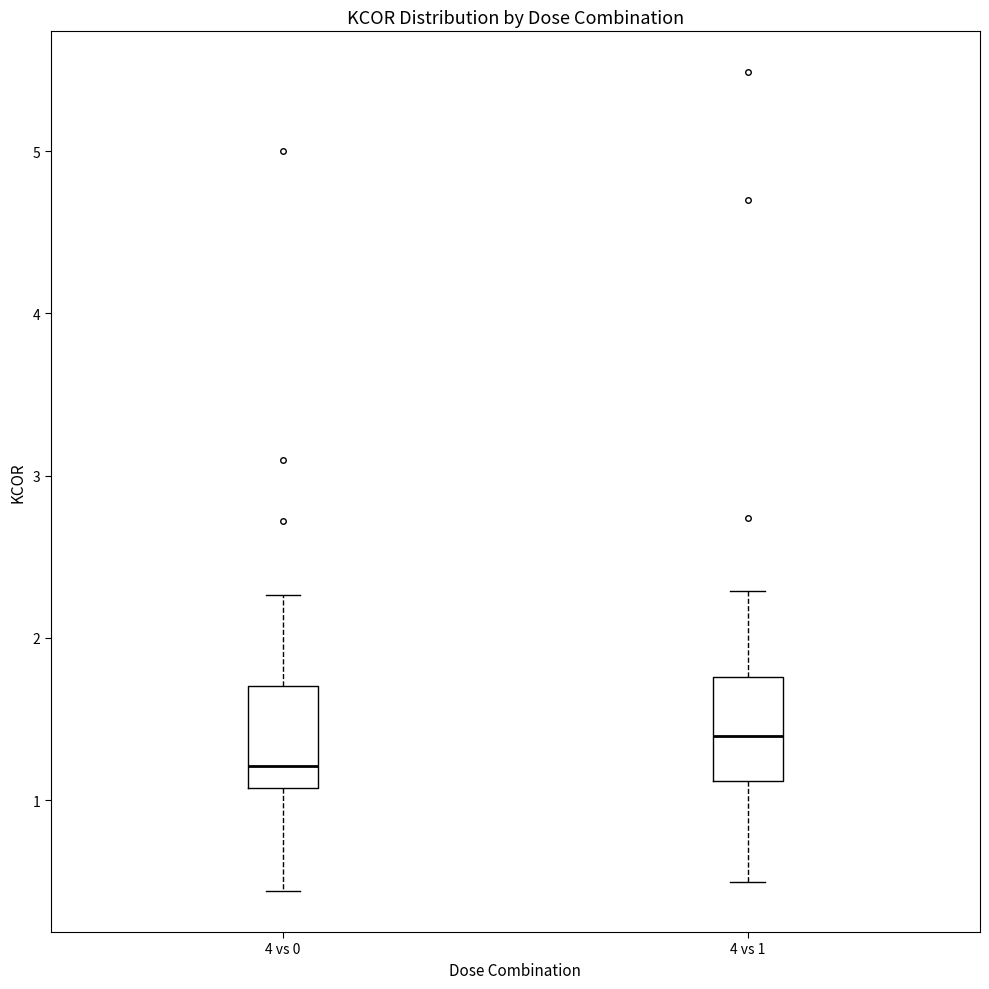

Where is the lower edge of the box for 4 vs 0 on the y-axis? The values are not printed on the chart, so give them approximately, as read against the axis.

1.1